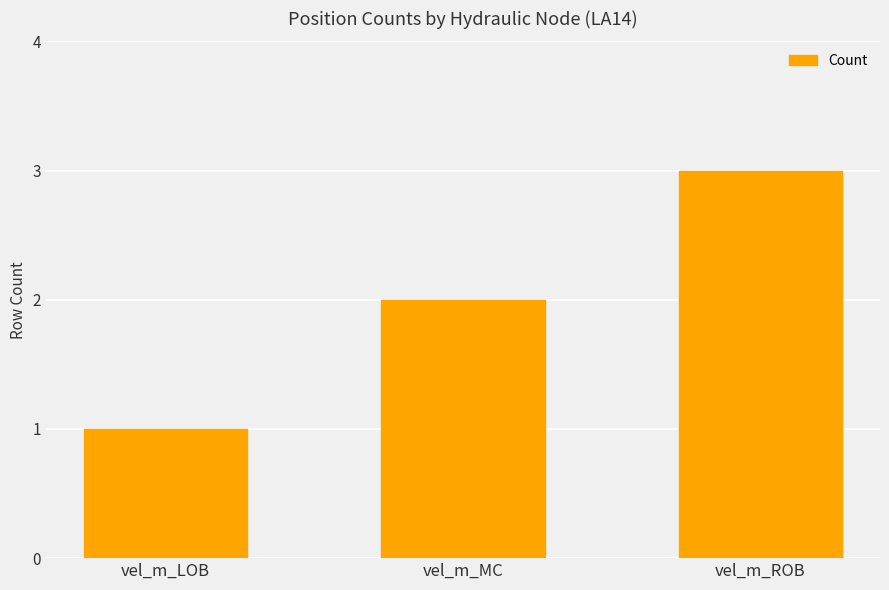

Reading left to right, list all the values displayed in this chart.

1	2	3